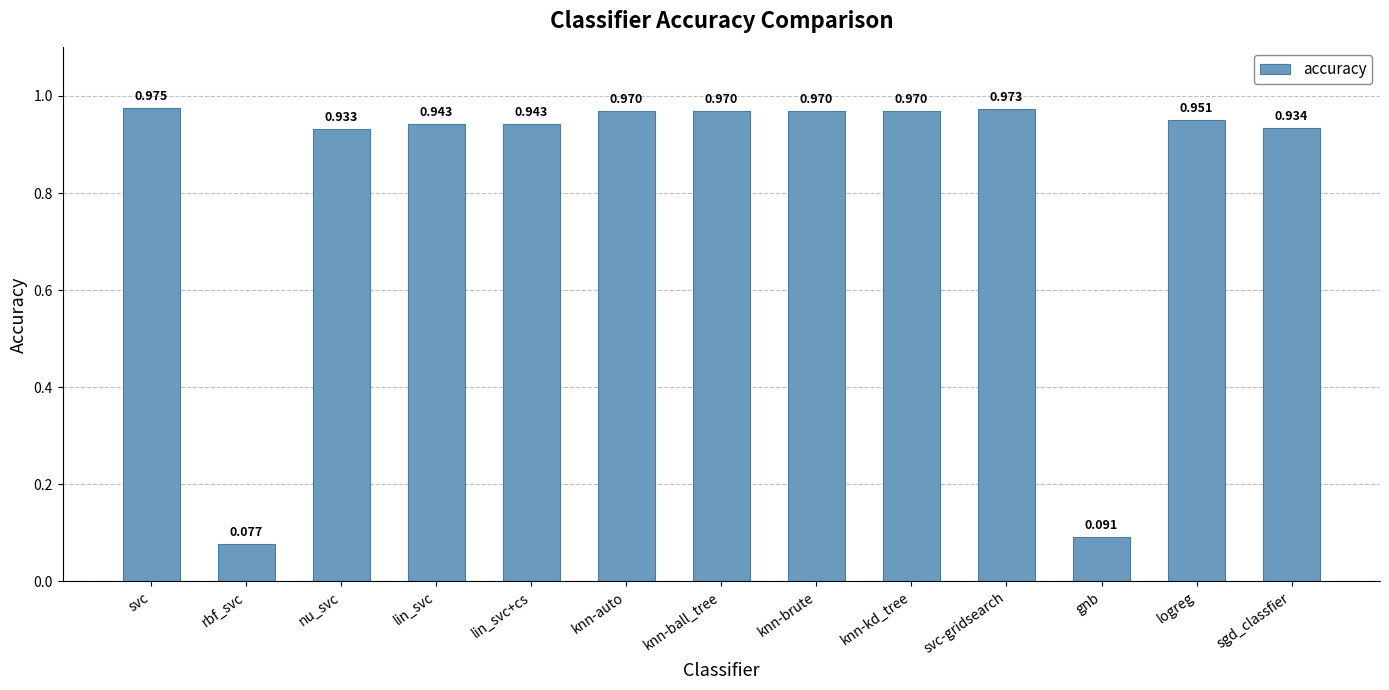

What is the sum of all values?

10.7